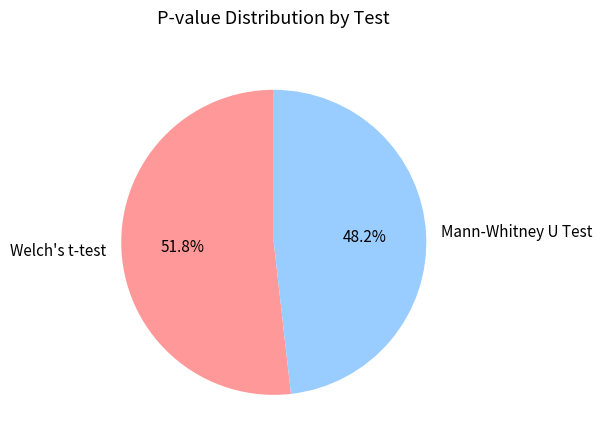

To the nearest percent, what is the combined percentage of Mann-Whitney U Test and Welch's t-test?

100%